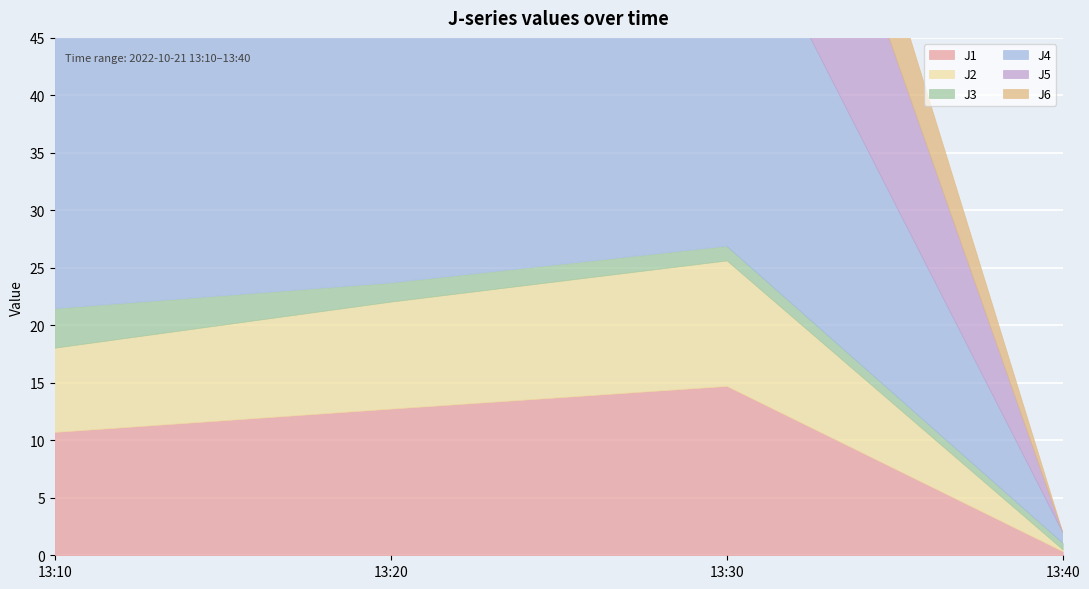

Reading right to left, what are all the values shown in this chart?

J1: 0.3	14.7	12.8	10.7
J2: 0.2	10.9	9.3	7.3
J3: 0.6	1.2	1.6	3.4
J4: 0.9	32.4	28.1	23.6
J5: 0.0	25.9	22.0	17.1
J6: 0.0	11.5	9.9	8.2